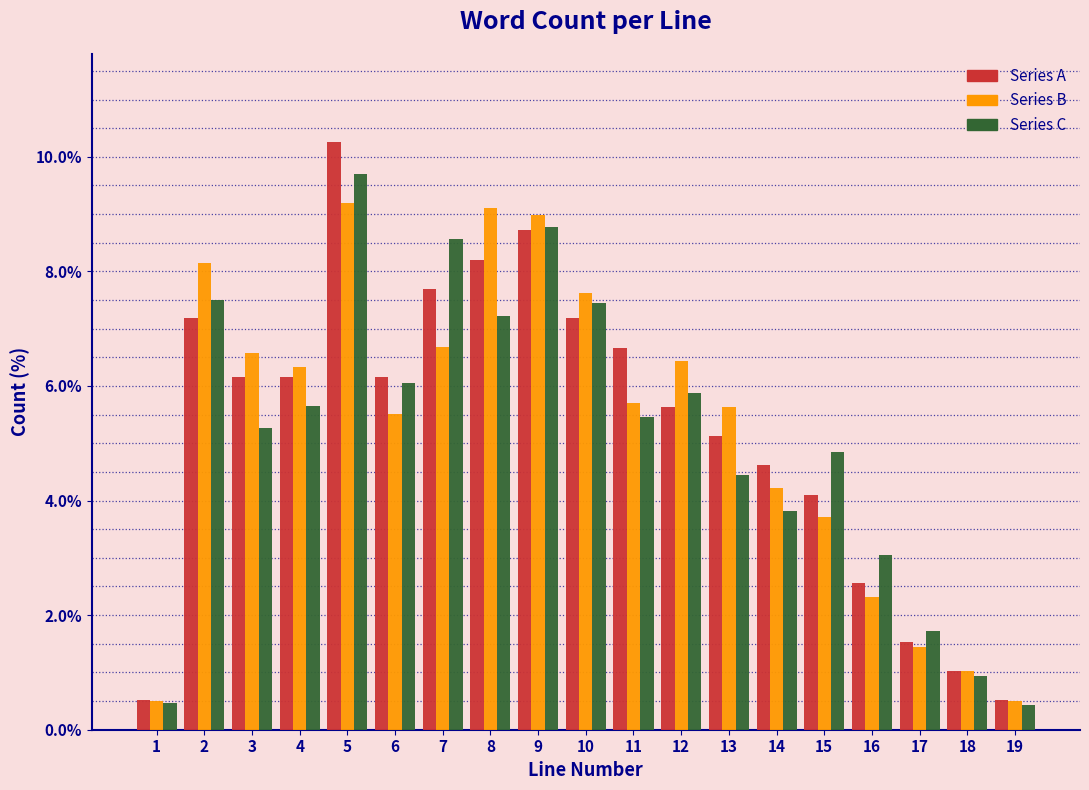

List the series in order of their peak value, lowest first.

Series B, Series C, Series A